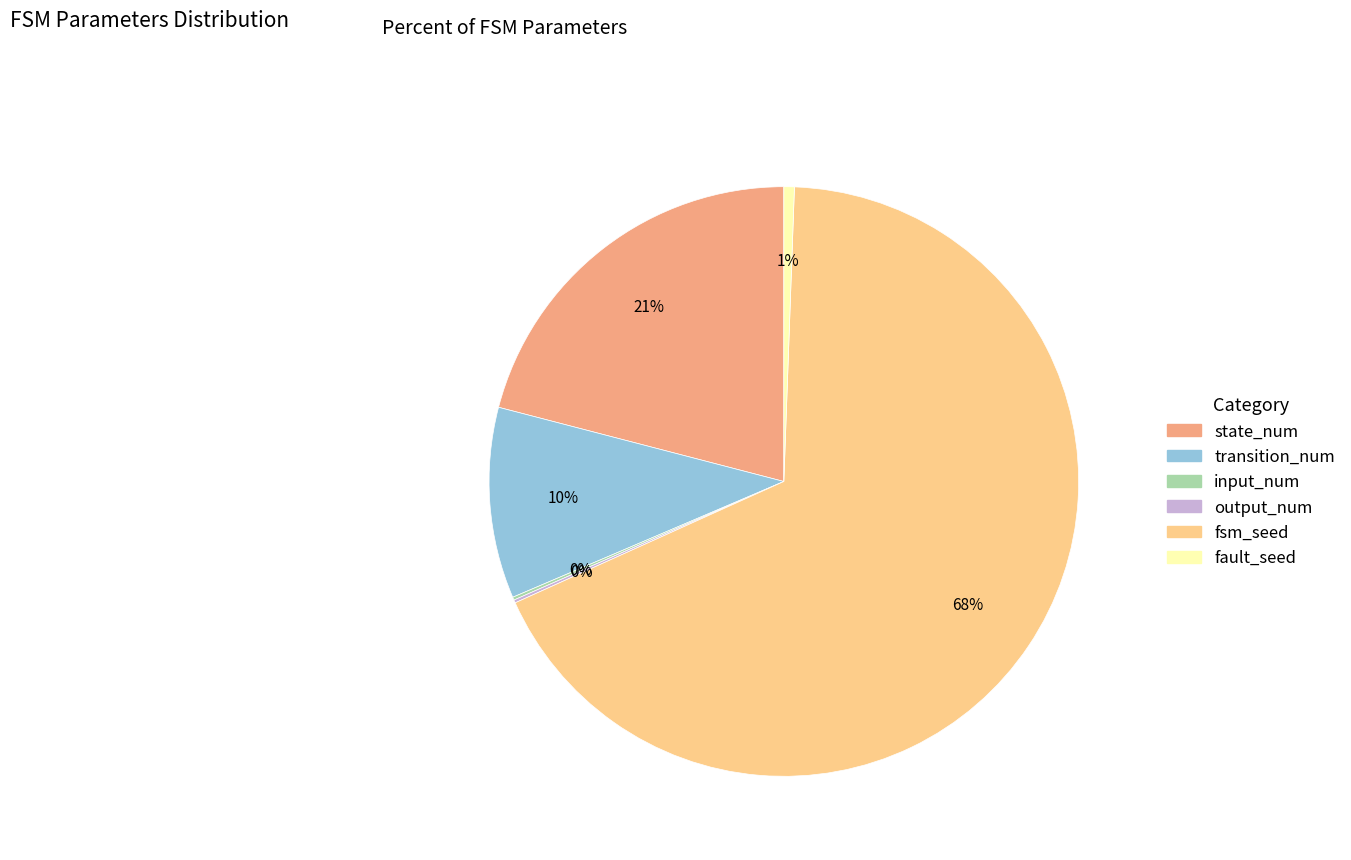

True or false: fsm_seed accounts for 81% of the total.

False